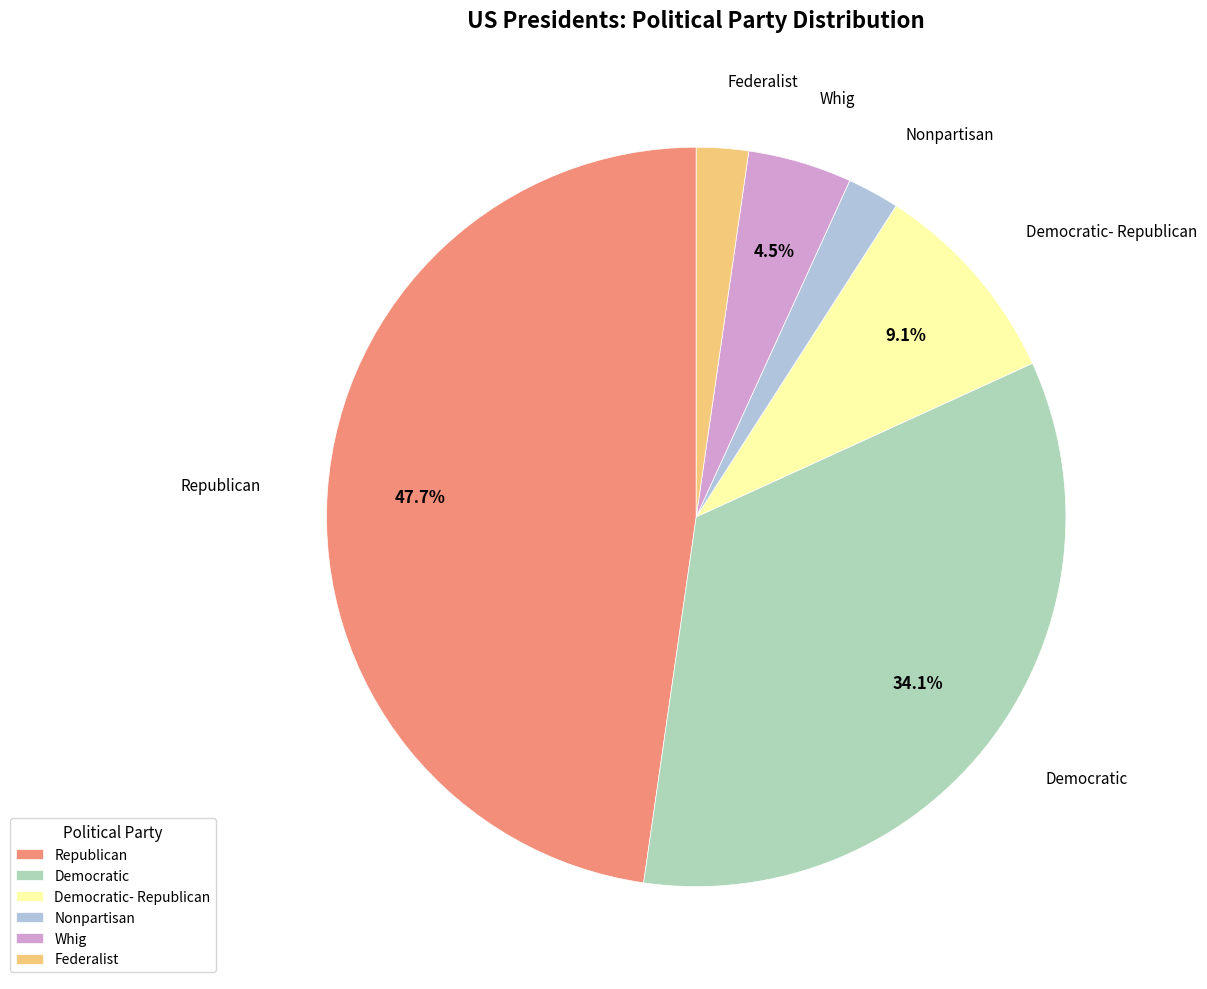

To the nearest percent, what percentage of the pie is Republican?

48%